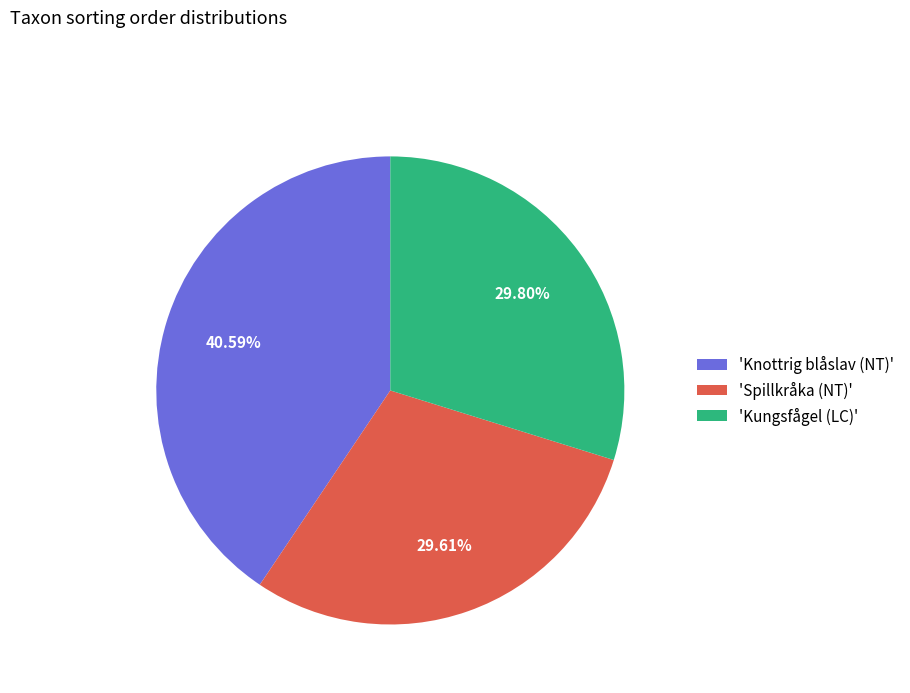

Which category has the biggest portion of the pie?

'Knottrig blåslav (NT)'